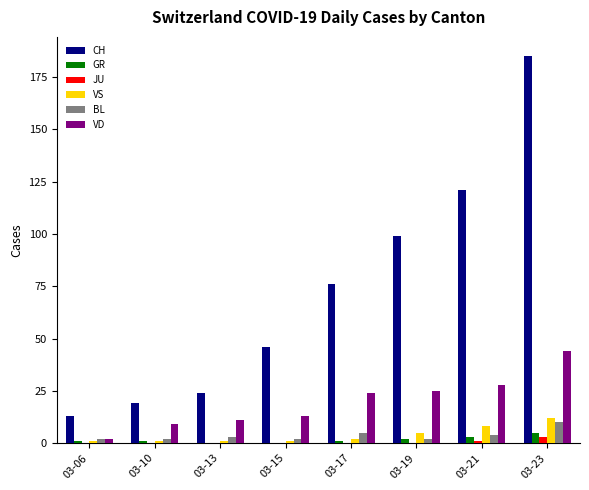

Reading right to left, transcribe all the data shown in this chart.

CH: 03-23=185	03-21=121	03-19=99	03-17=76	03-15=46	03-13=24	03-10=19	03-06=13
GR: 03-23=5	03-21=3	03-19=2	03-17=1	03-15=0	03-13=0	03-10=1	03-06=1
JU: 03-23=3	03-21=1	03-19=0	03-17=0	03-15=0	03-13=0	03-10=0	03-06=0
VS: 03-23=12	03-21=8	03-19=5	03-17=2	03-15=1	03-13=1	03-10=1	03-06=1
BL: 03-23=10	03-21=4	03-19=2	03-17=5	03-15=2	03-13=3	03-10=2	03-06=2
VD: 03-23=44	03-21=28	03-19=25	03-17=24	03-15=13	03-13=11	03-10=9	03-06=2